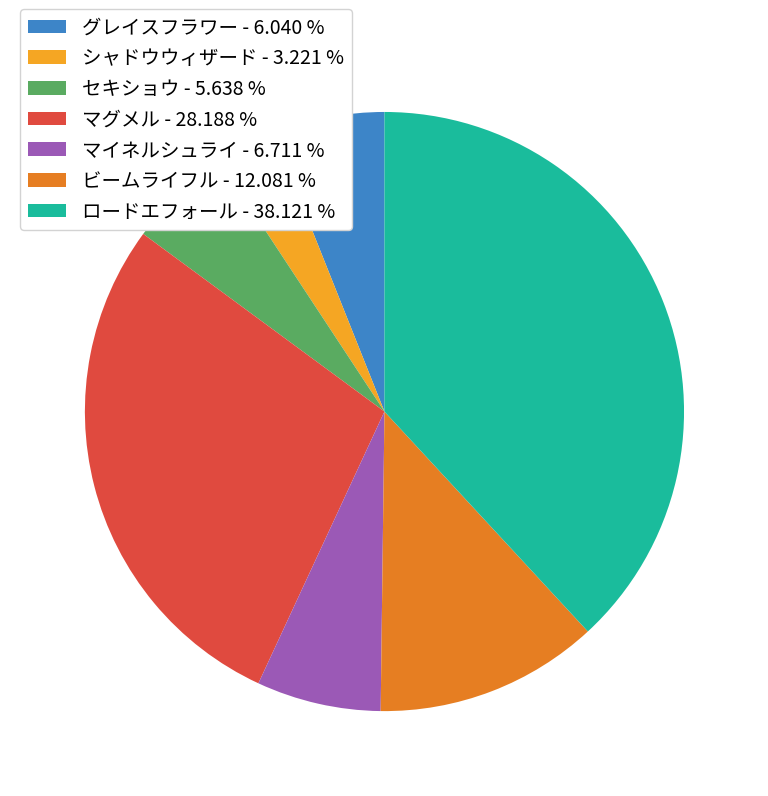

Approximately how many times larger is the value at ロードエフォール - 38.121 % compared to マイネルシュライ - 6.711 %?

5.7